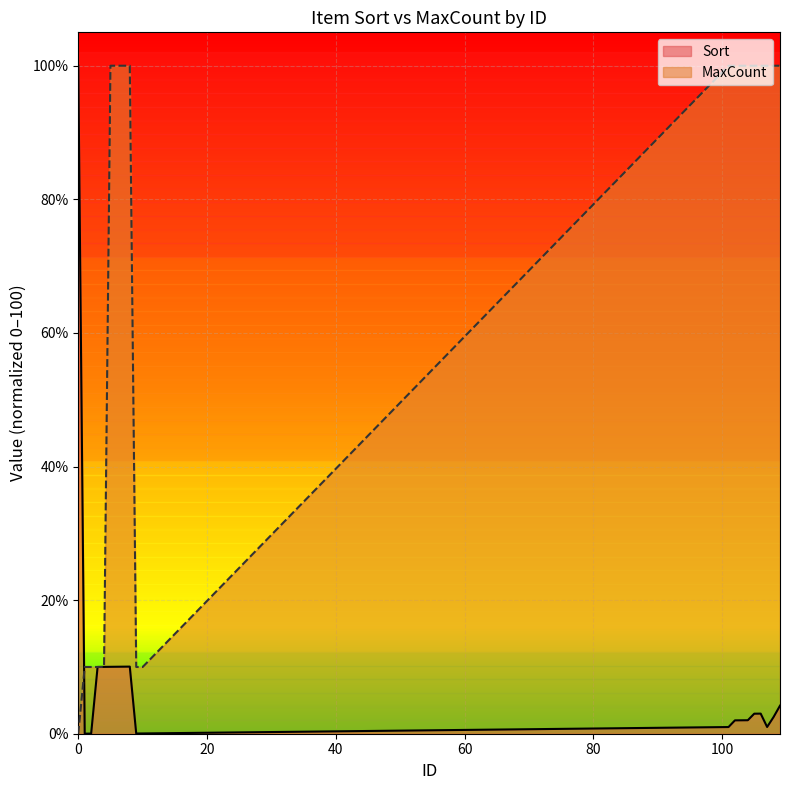

What is the sum of all MaxCount values?

1360.0